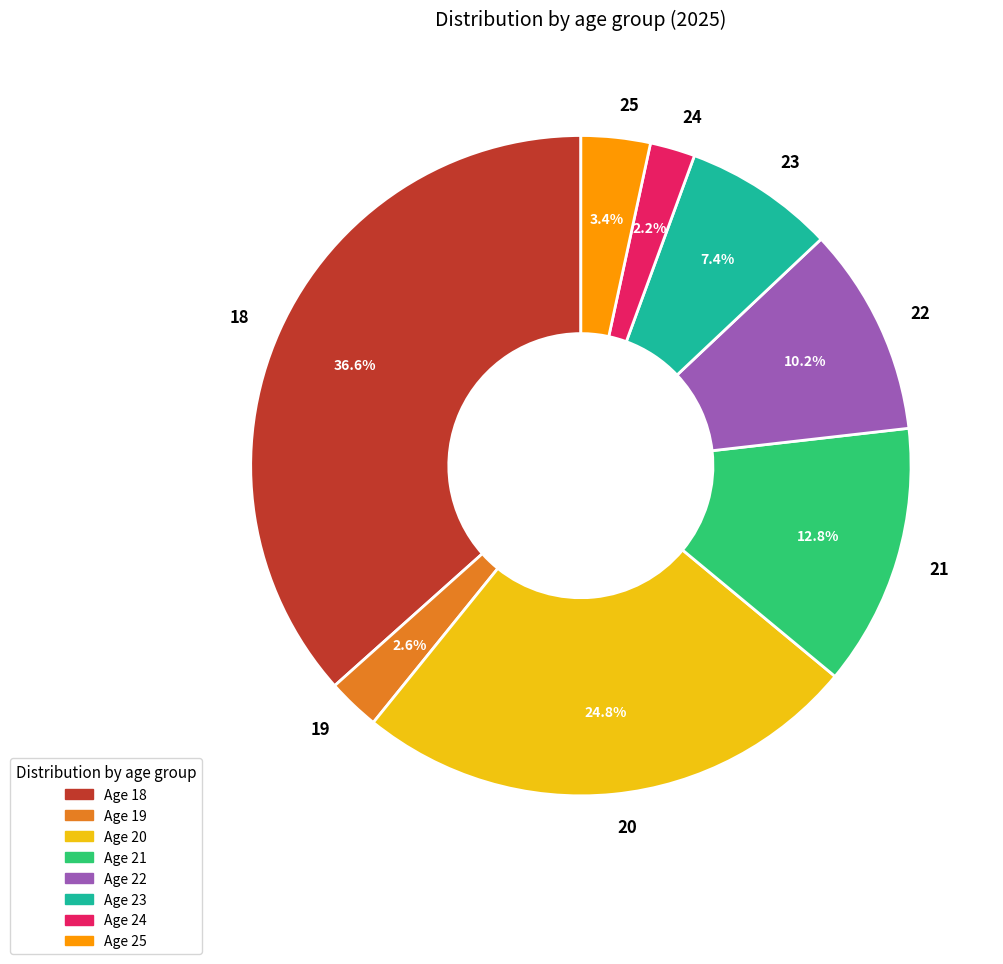

Which has a higher value, 19 or 21?

21